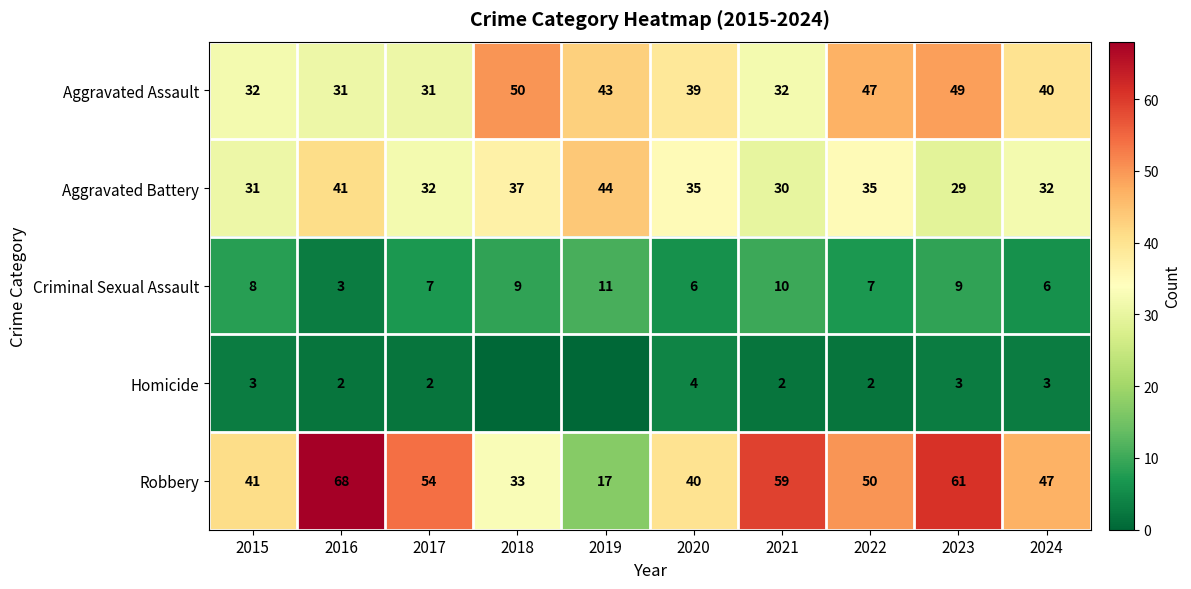

What is the difference between the maximum and minimum values in the Robbery series?

51